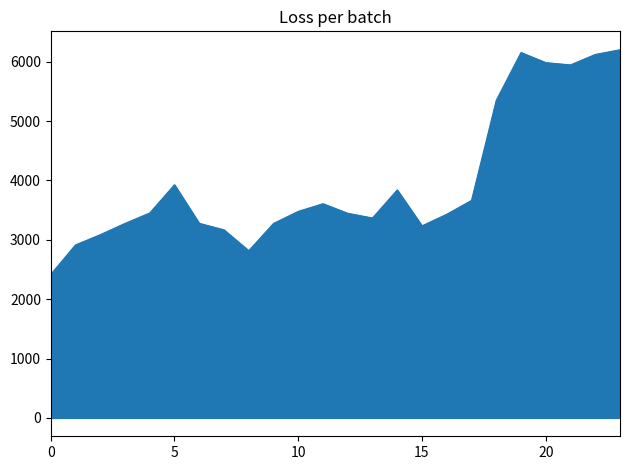

What is the smallest value displayed?

2416.9